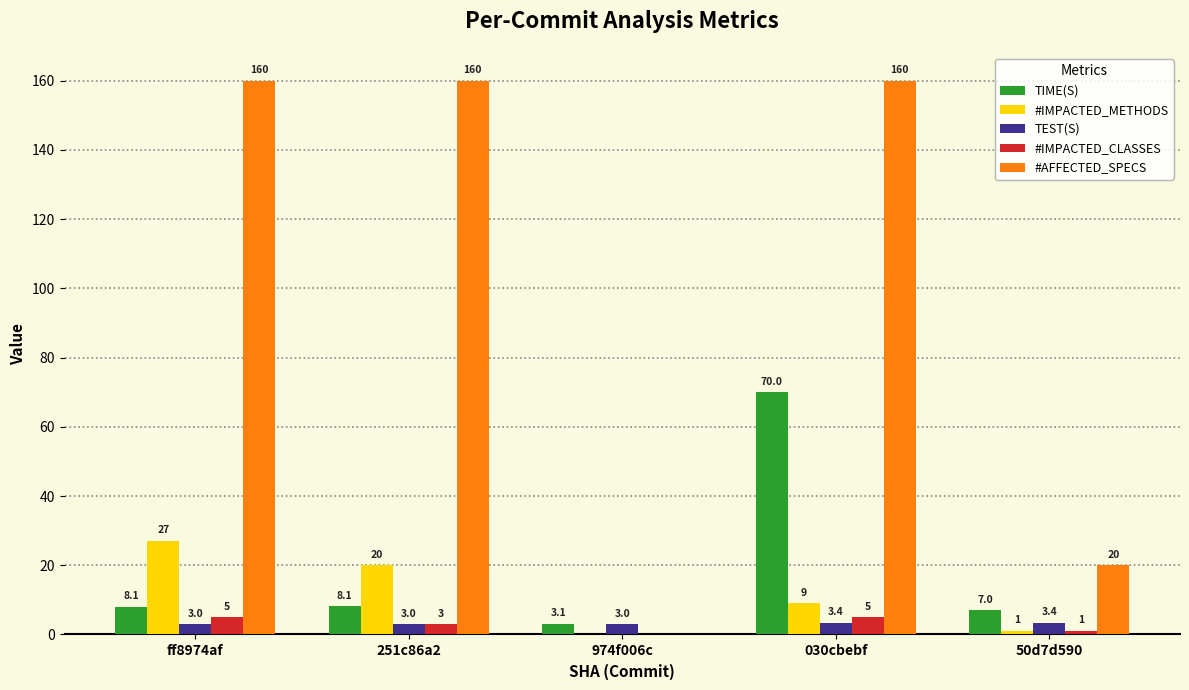

Which series has the widest spread of values?

#AFFECTED_SPECS